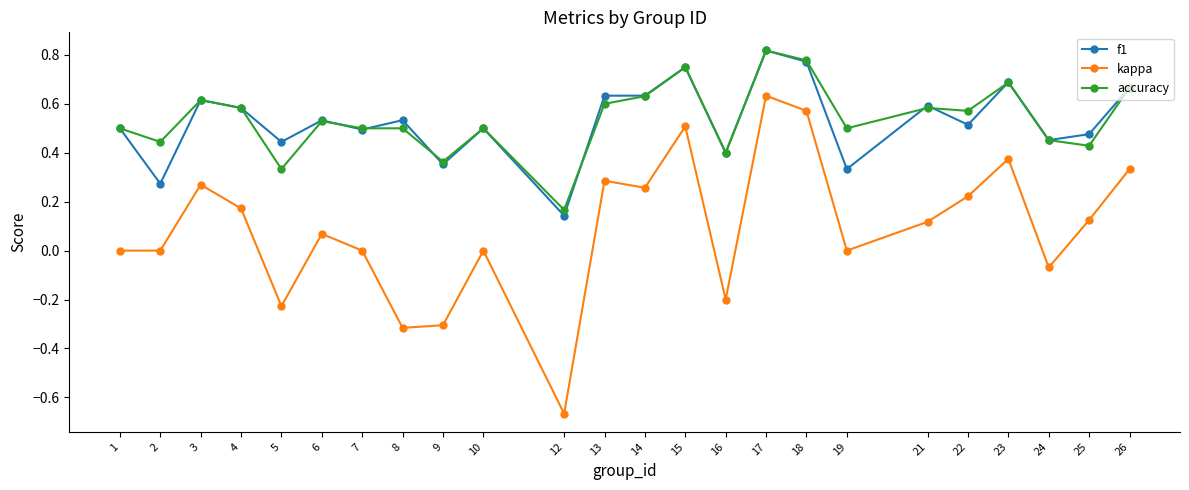

The kappa series shows 0.0 at 19. True or false?

True